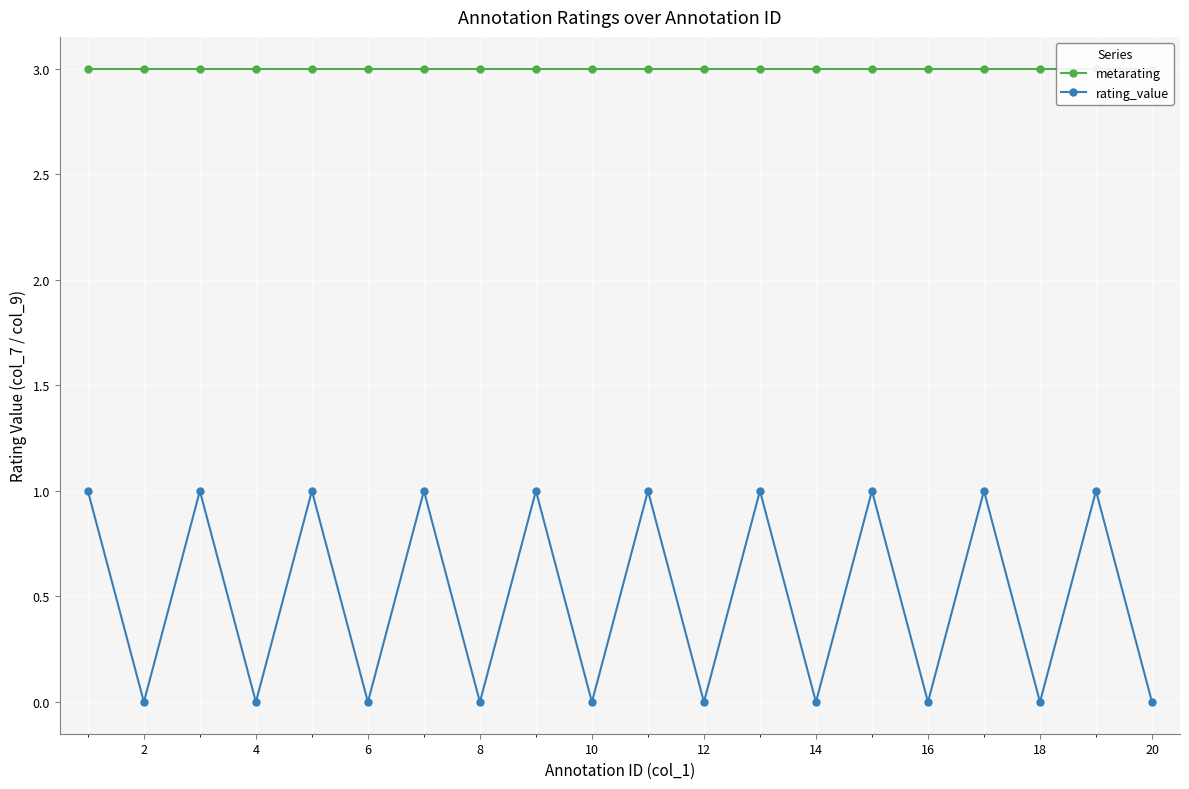

At 2, list the series in order from smallest to largest.

rating_value, metarating